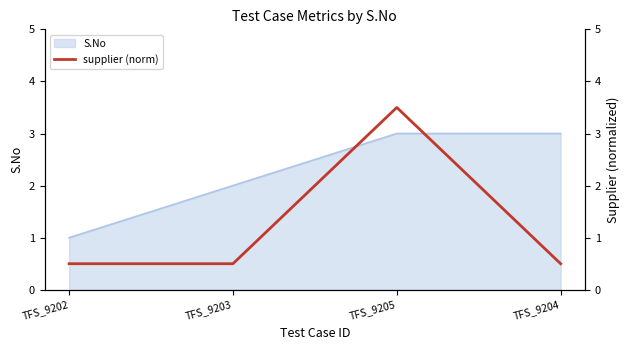

How many categories are shown in the chart?

4